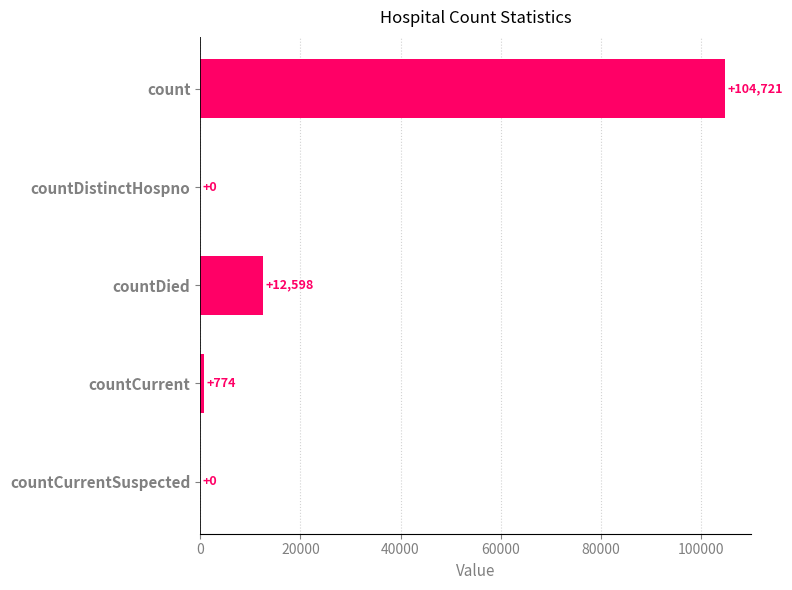

At which label is the value closest to 52360?

countDied